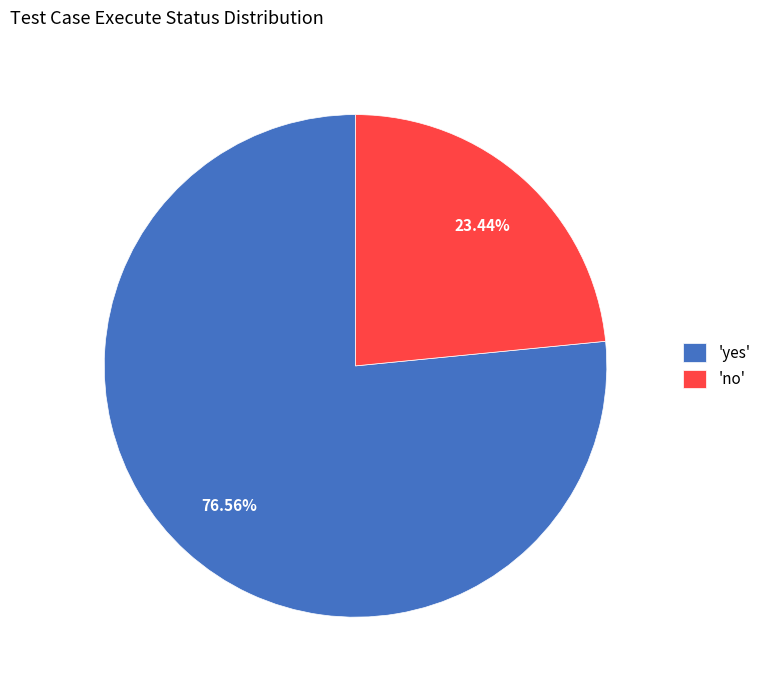

Which slice represents more than half of the pie?

'yes'